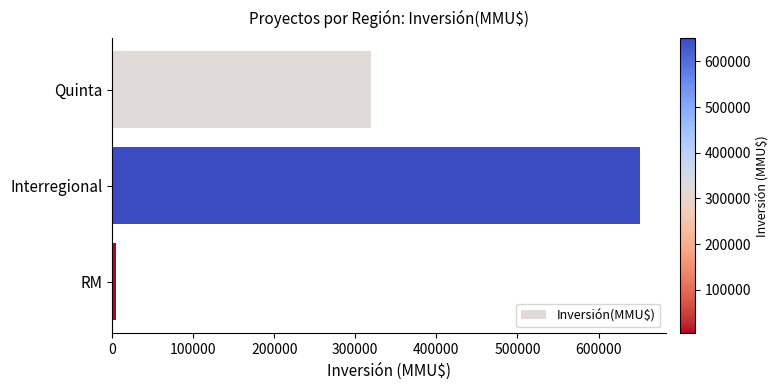

At which label is the value closest to 327871?

Quinta